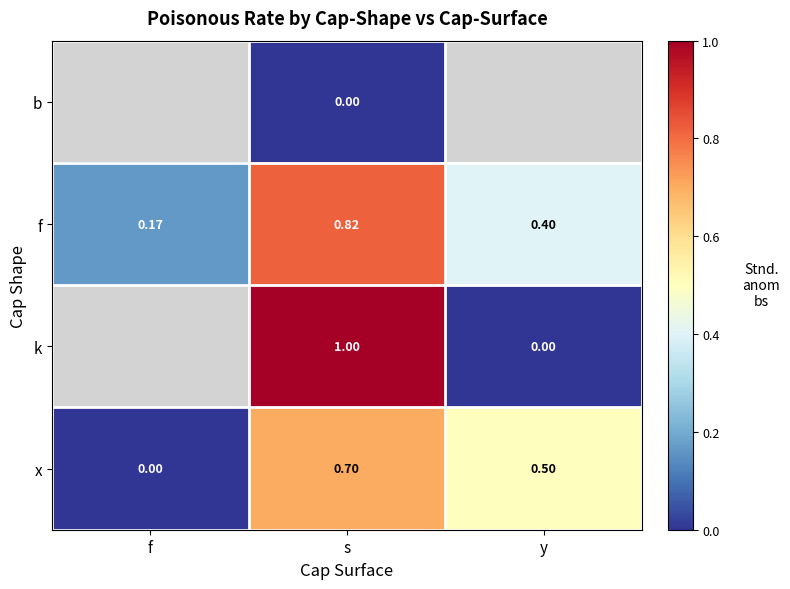

The f series shows 0.4 at s. True or false?

False